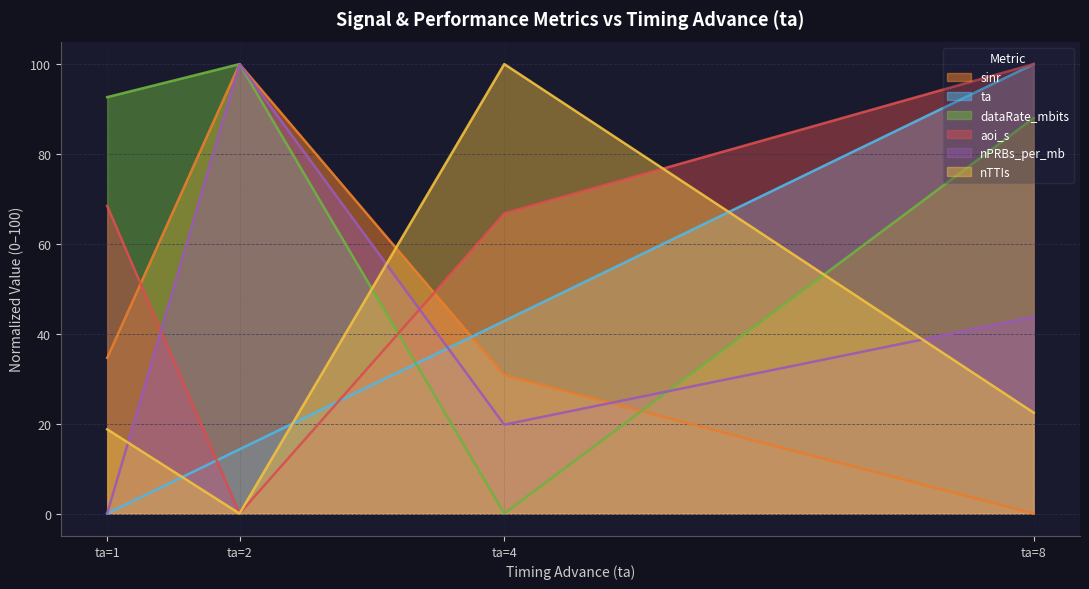

Which category has the highest value in the nPRBs_per_mb series?

ta=2